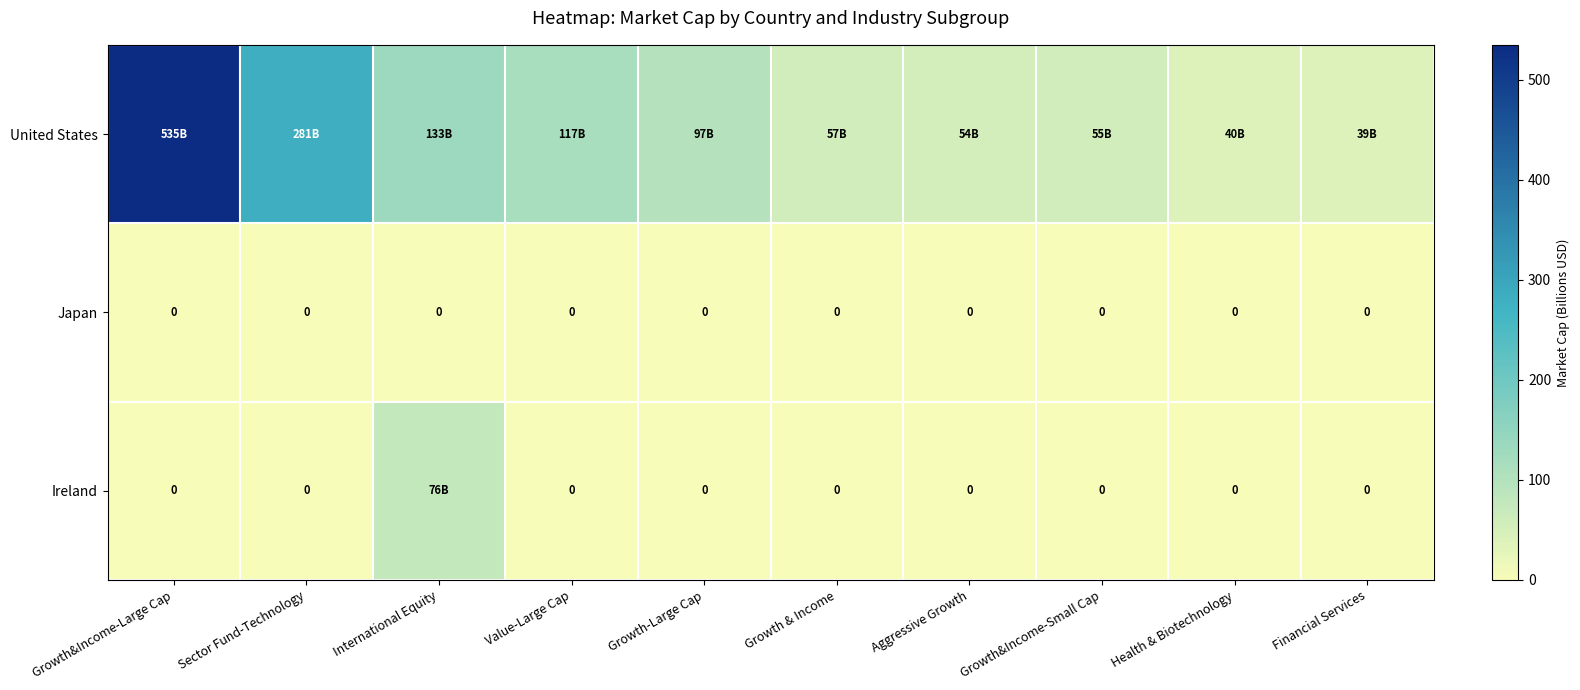

At which label is United States closest to 287?

Sector Fund-Technology